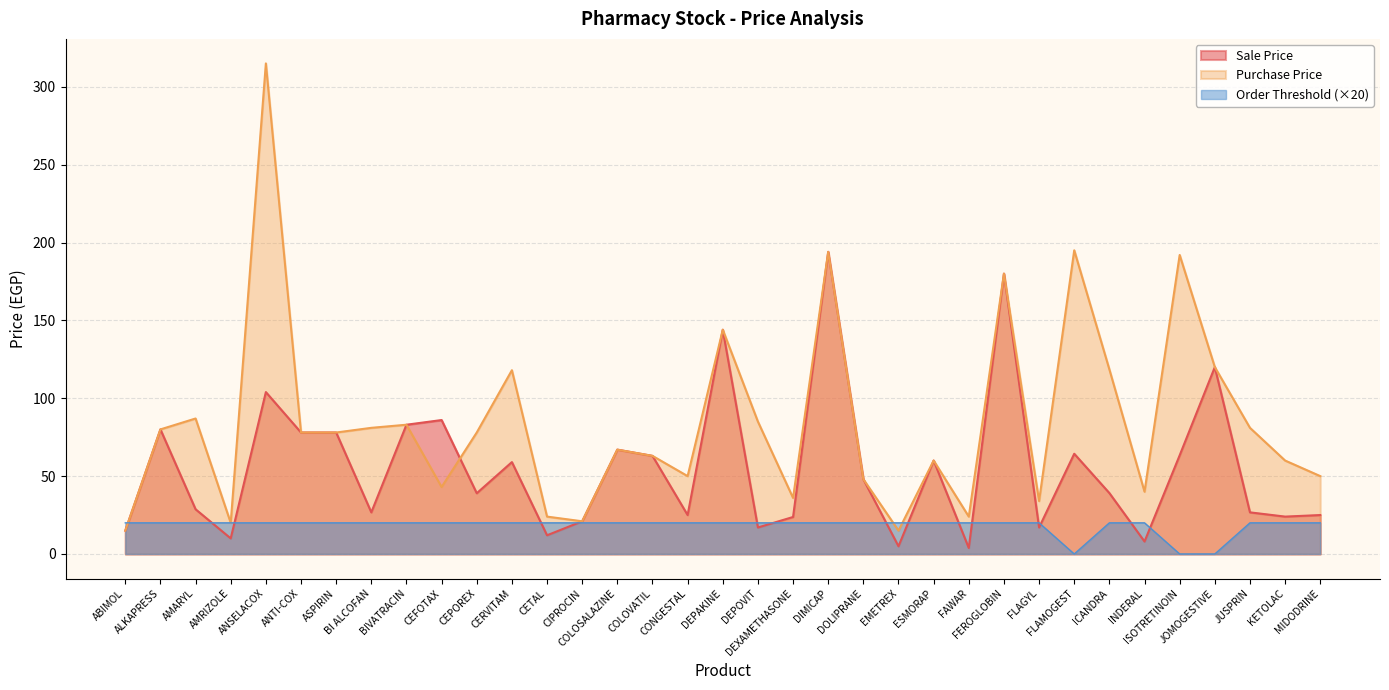

Which category has the highest value in the Order Threshold series?

ABIMOL